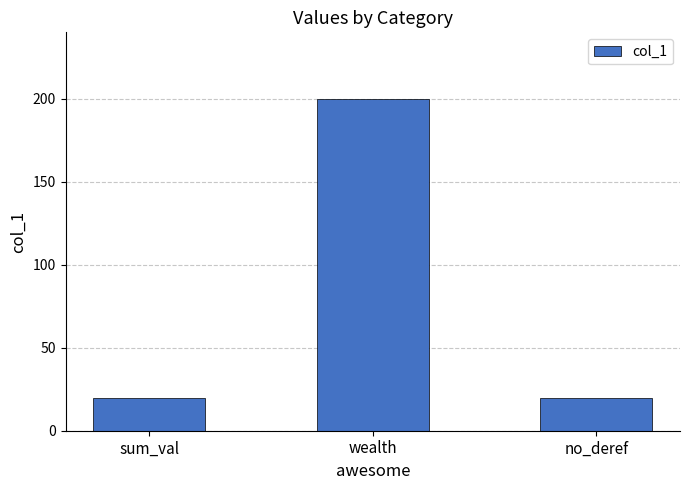

What position from the right is no_deref?

1